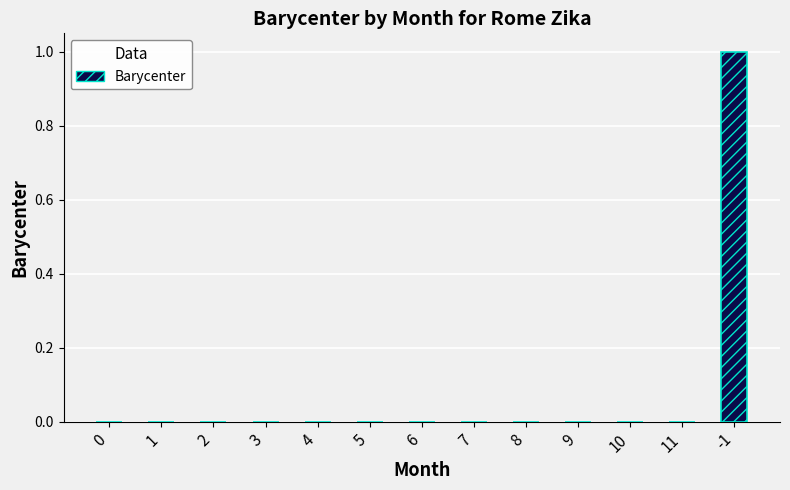

Reading right to left, extract all data points from this chart.

1	0	0	0	0	0	0	0	0	0	0	0	0